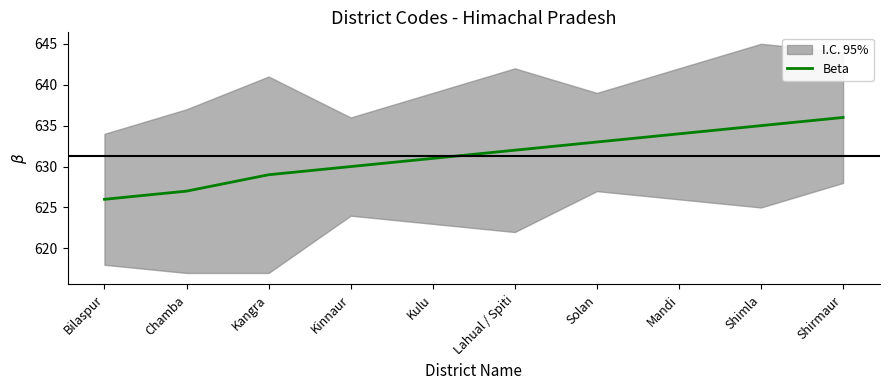

What is the smallest value displayed?

626